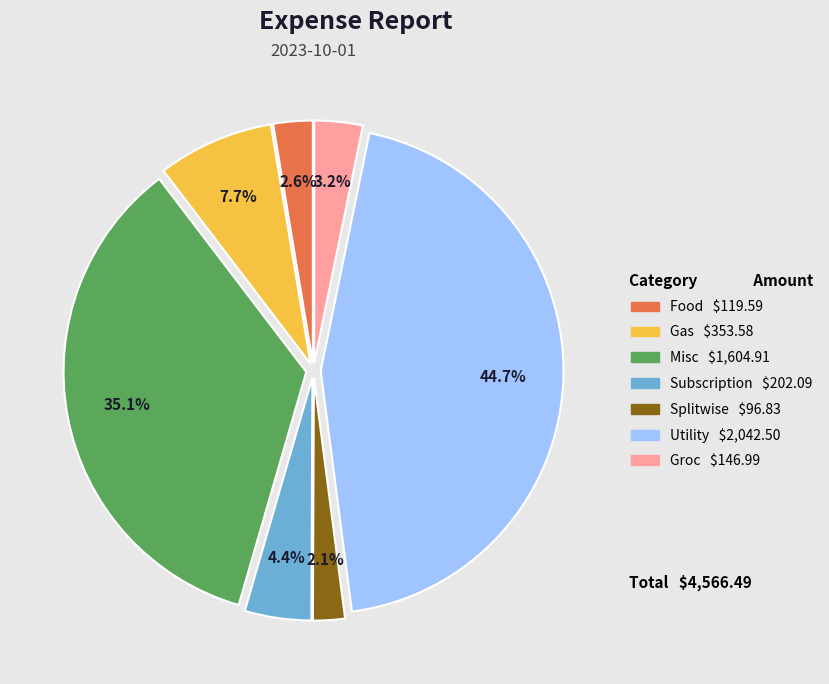

What is the total percentage of Groc and Food?

5.8%